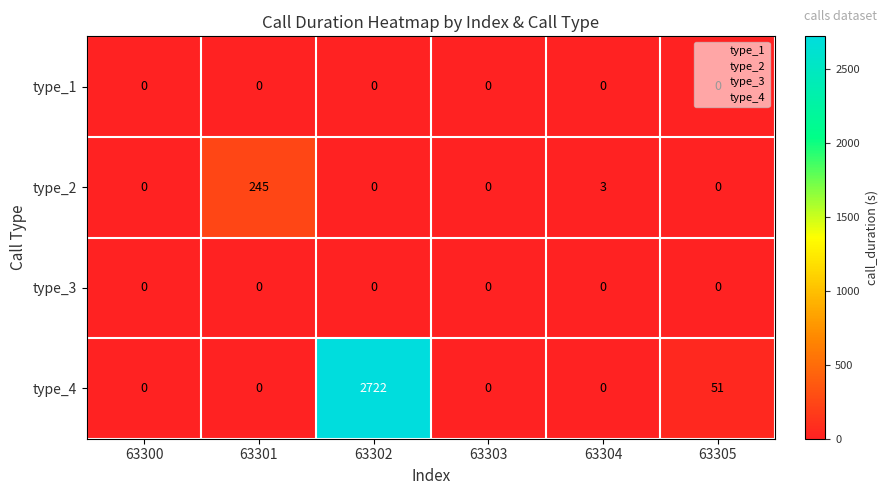

How many data points does each series have?

6